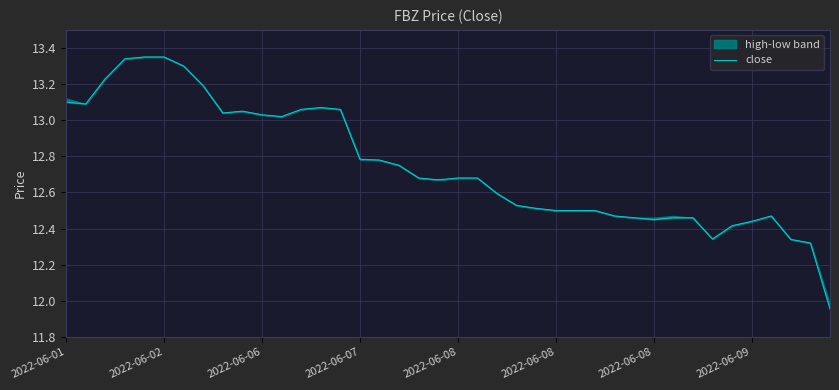

What is the maximum value shown in the chart?

13.3